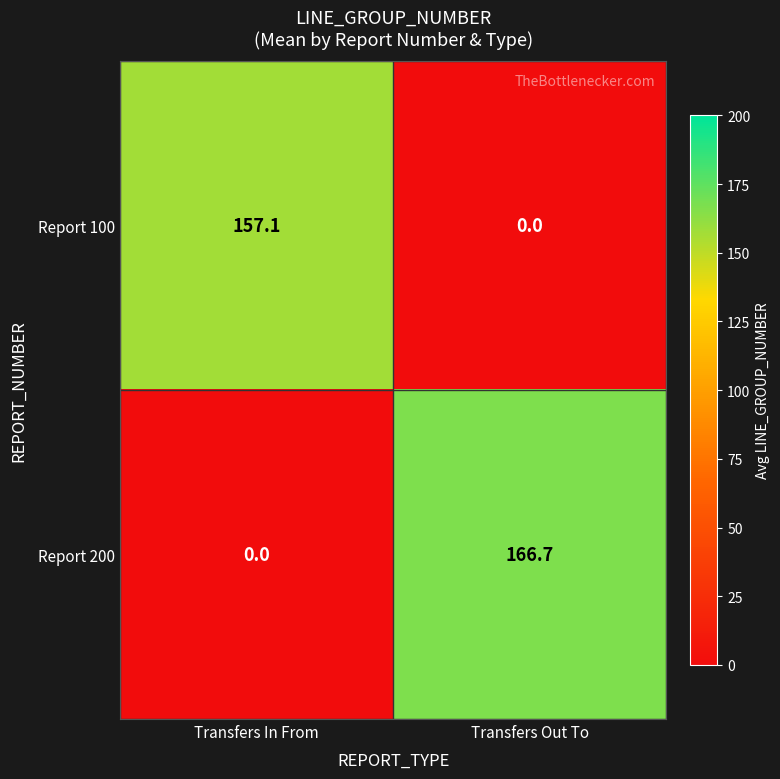

Between Transfers In From and Transfers Out To, which series saw the biggest shift?

Report 200